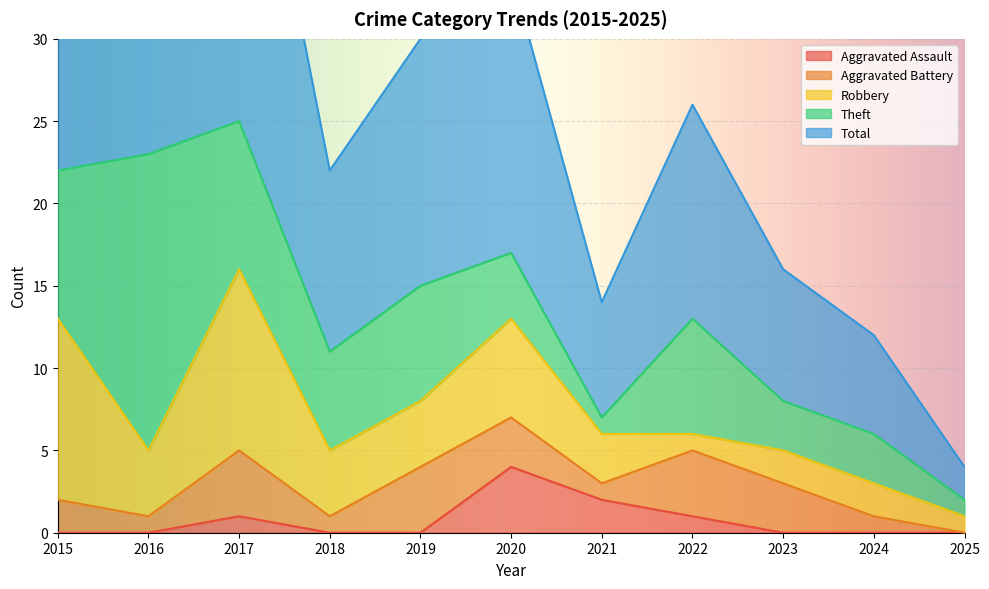

Reading left to right, transcribe all the data shown in this chart.

Aggravated Assault: 0	0	1	0	0	4	2	1	0	0	0
Aggravated Battery: 2	1	4	1	4	3	1	4	3	1	0
Robbery: 11	4	11	4	4	6	3	1	2	2	1
Theft: 9	18	9	6	7	4	1	7	3	3	1
Total: 23	23	25	11	15	17	7	13	8	6	2